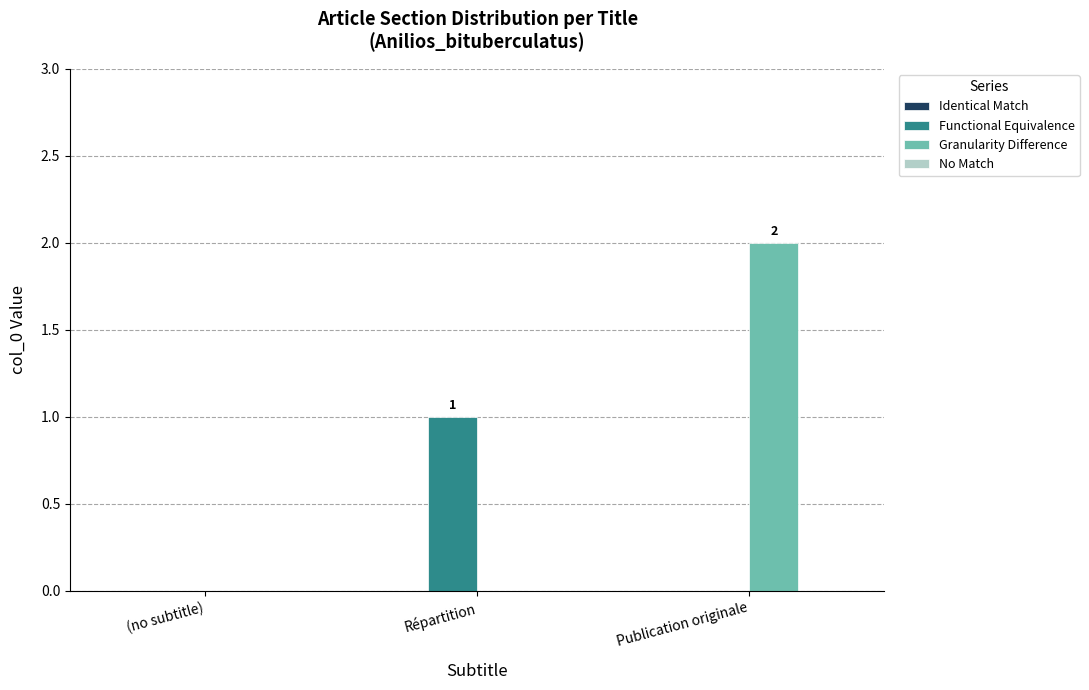

Are the bars horizontal?

No